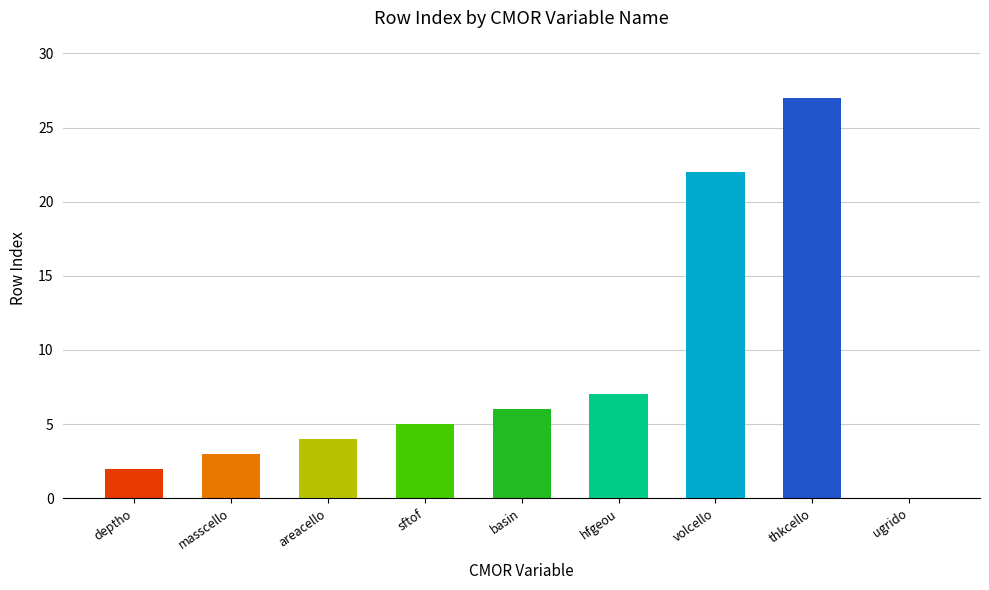

How many distinct data groups are displayed?

1